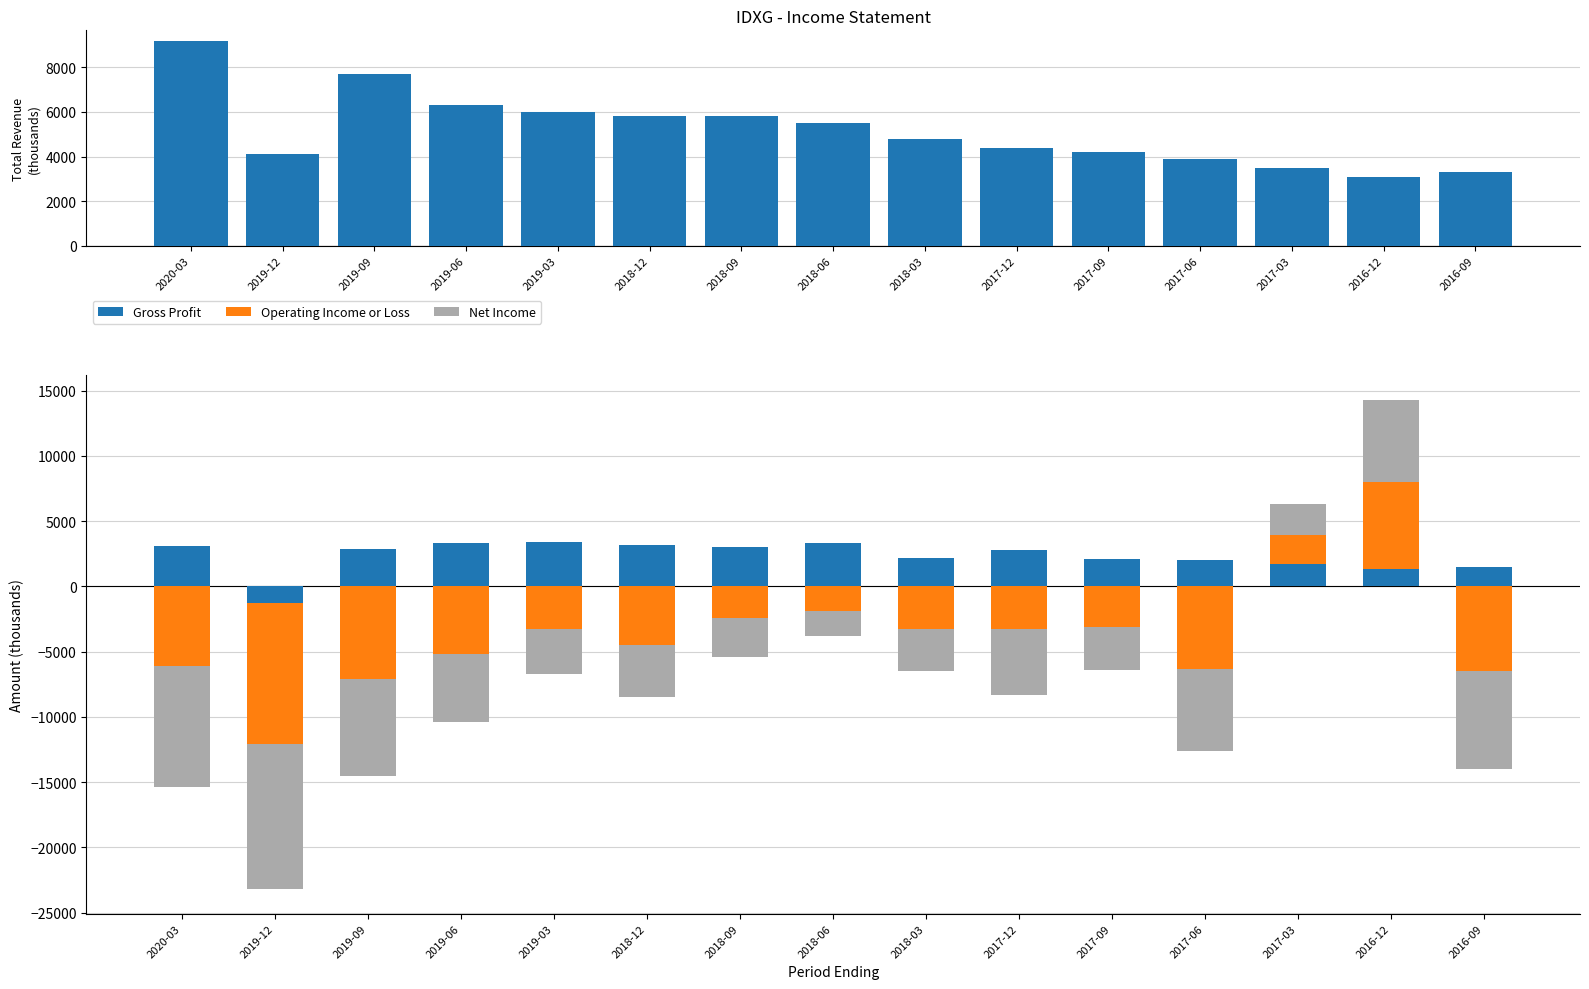

Which has a higher value, 2019-03 or 2016-09?

2019-03